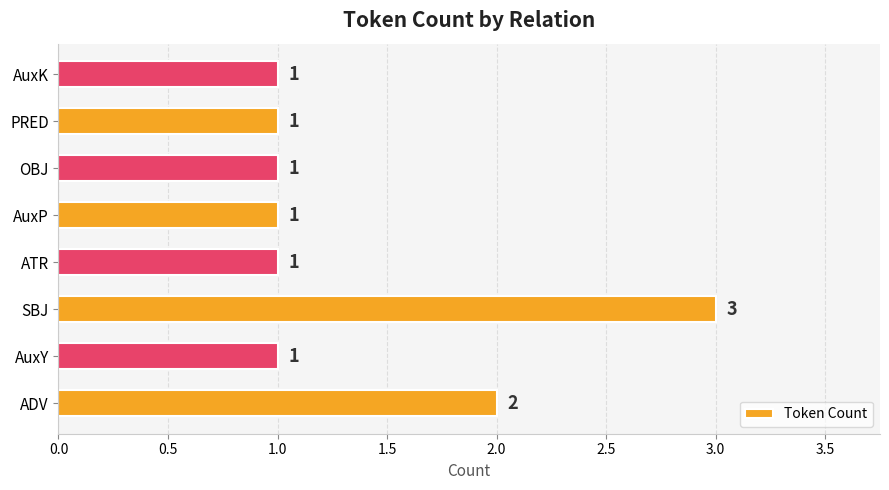

How many data points does each series have?

8